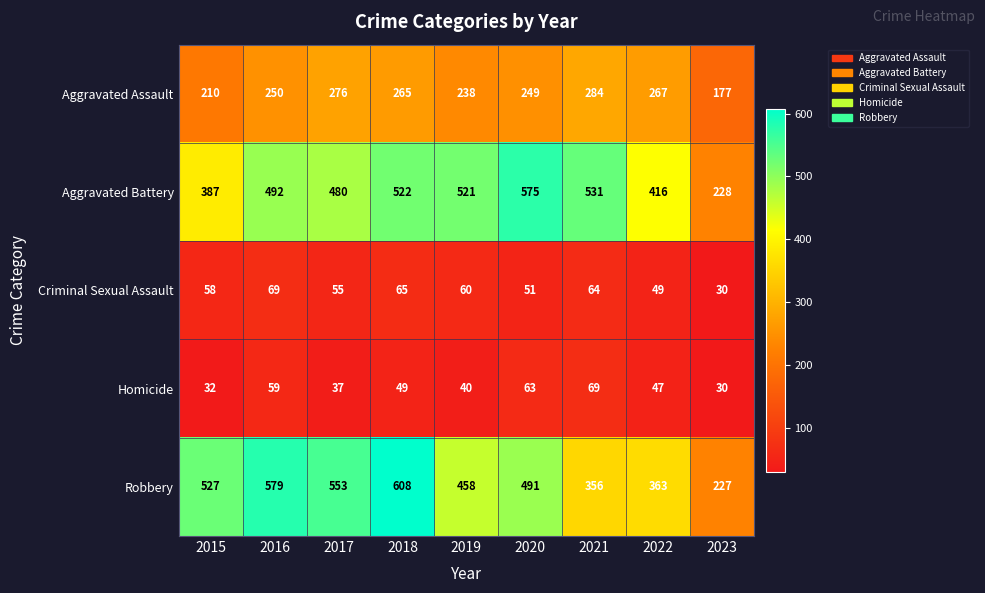

Rank the series at 2019 from lowest to highest value.

Homicide, Criminal Sexual Assault, Aggravated Assault, Robbery, Aggravated Battery